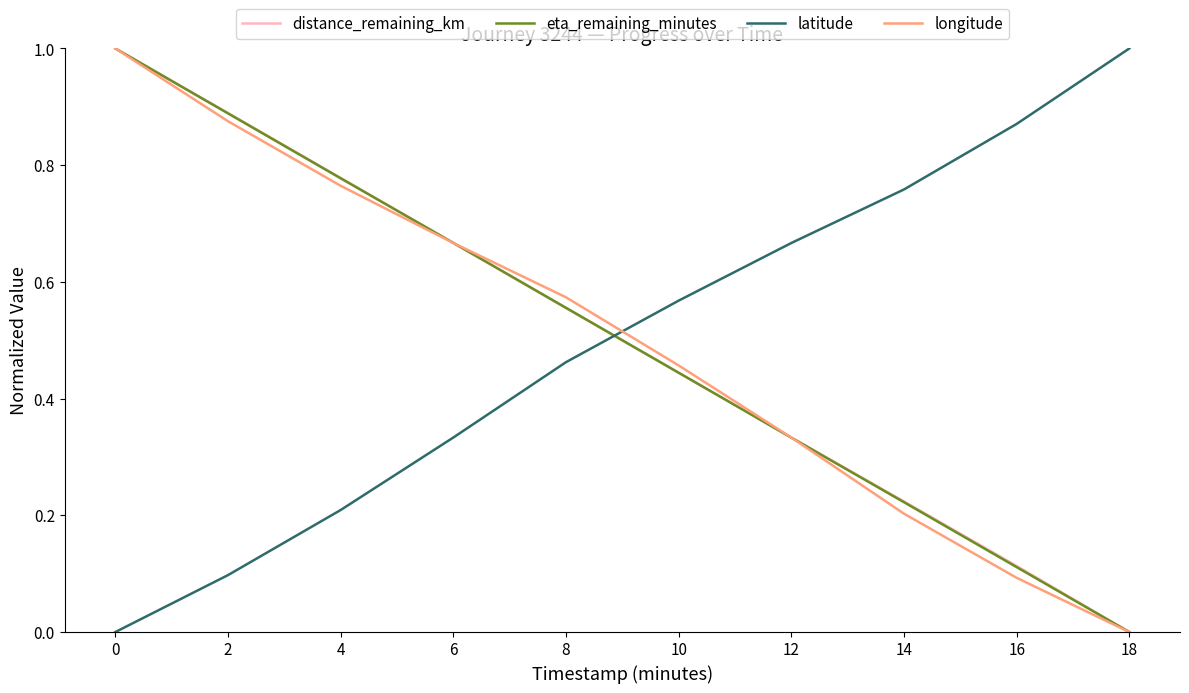

Where do longitude and latitude first cross each other?

8 and 10